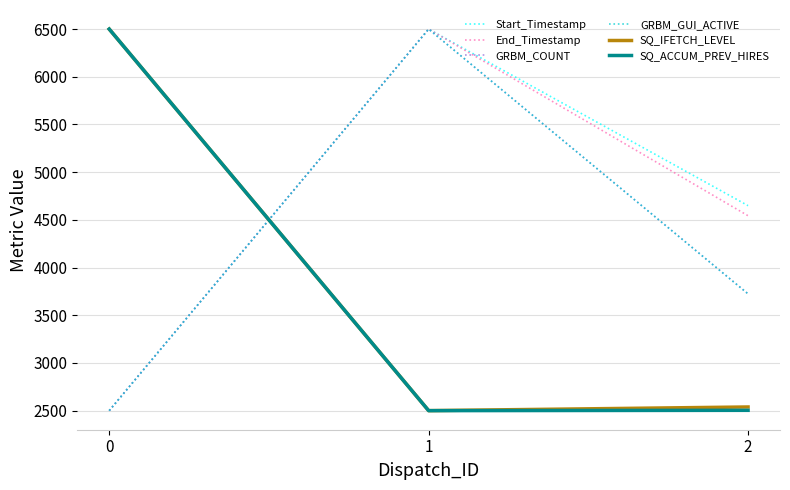

Is this an area chart (filled region under the line)?

No